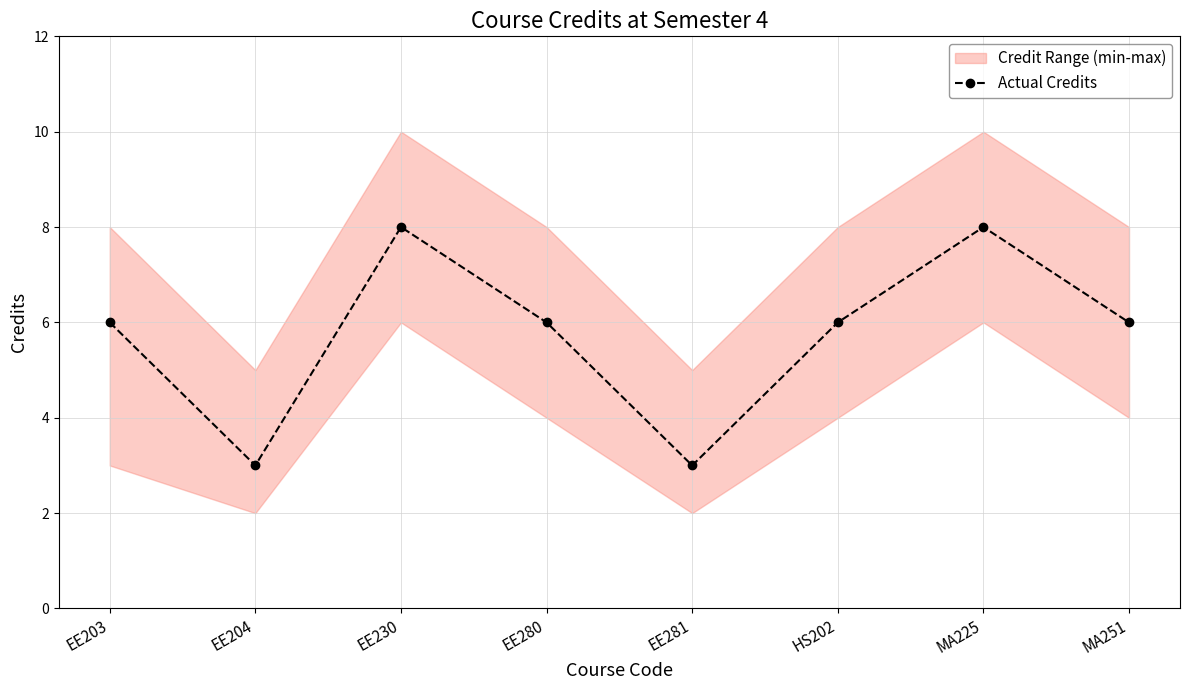

How many points are higher than both their immediate neighbors (excluding endpoints)?

2